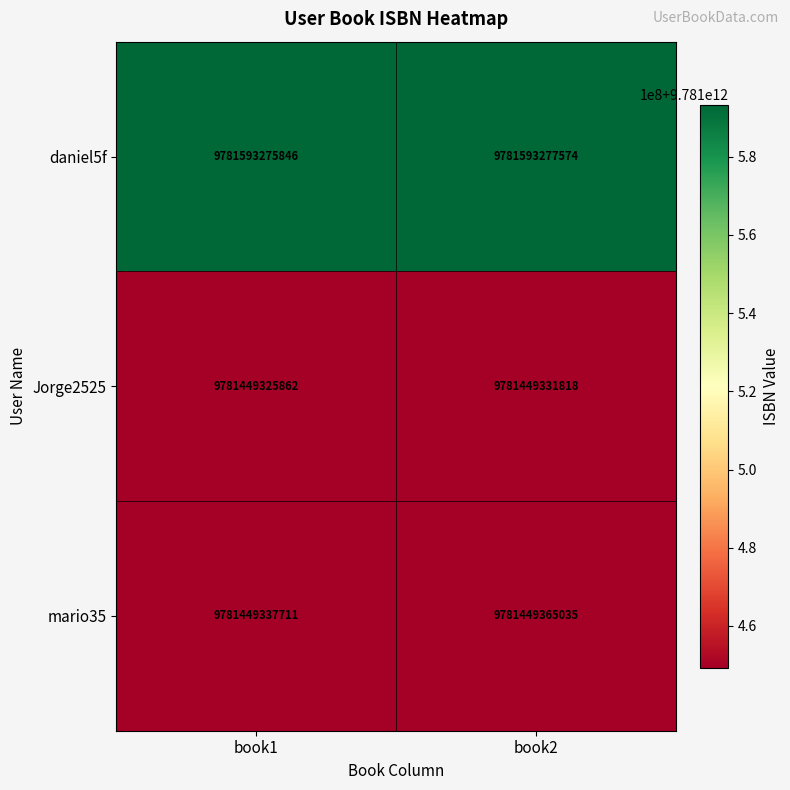

At how many categories does at least one series exceed 9781484246725?

2